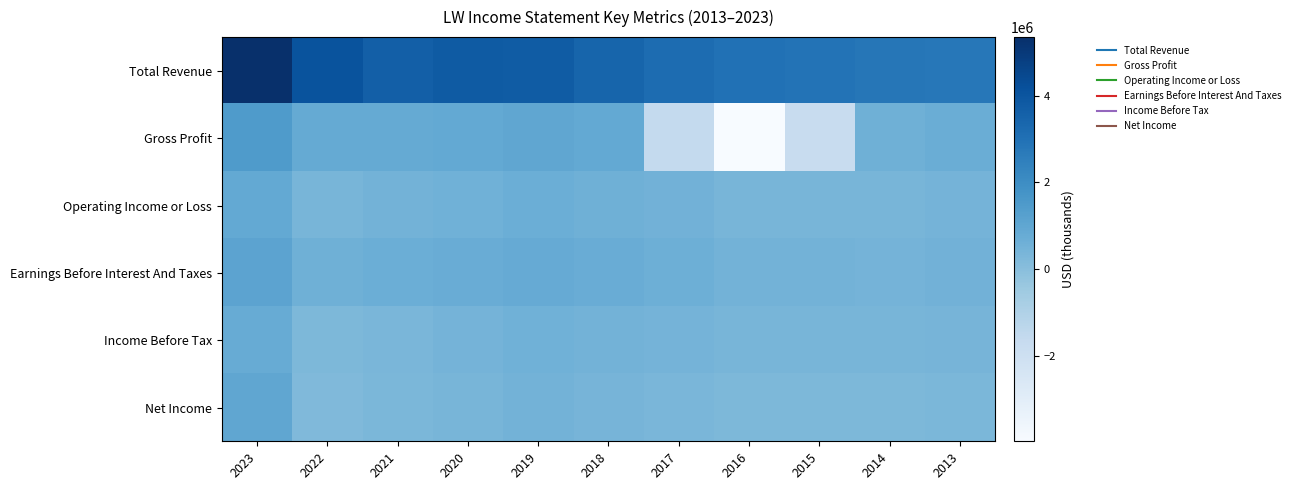

What is the difference between the highest and lowest values at 2018?

3009600